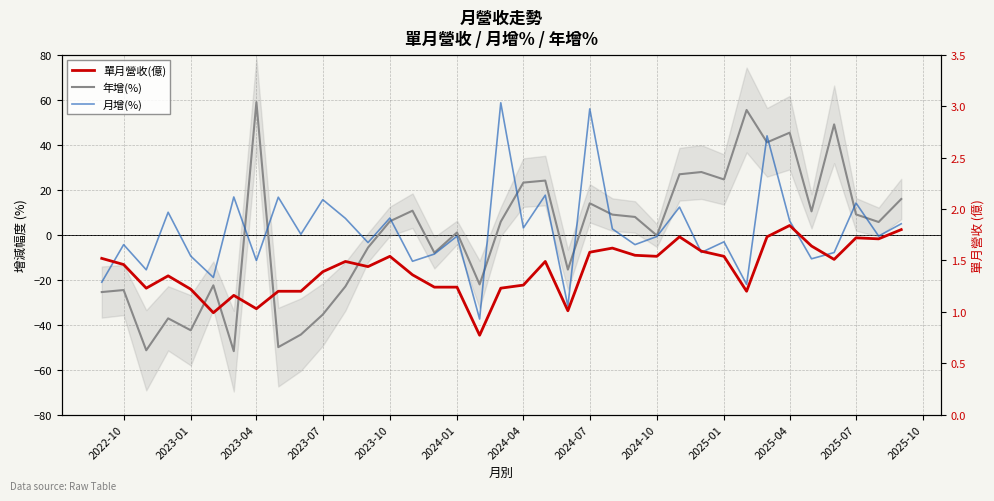

What is the sum of all 單月營收(億) values?

52.1